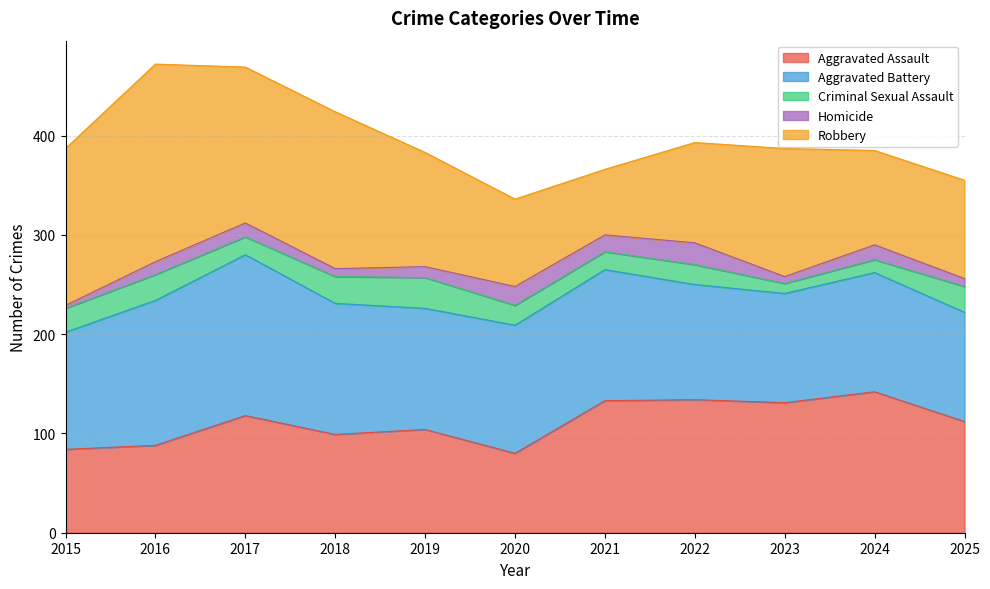

Between 2024 and 2025, which is larger?

2024